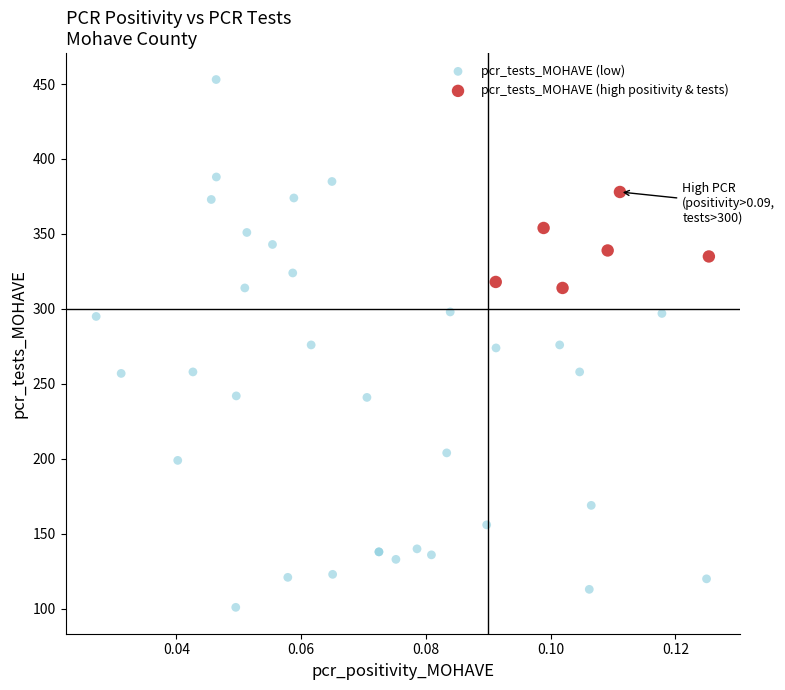

Which series reaches the maximum Y coordinate?

pcr_tests_MOHAVE (low)